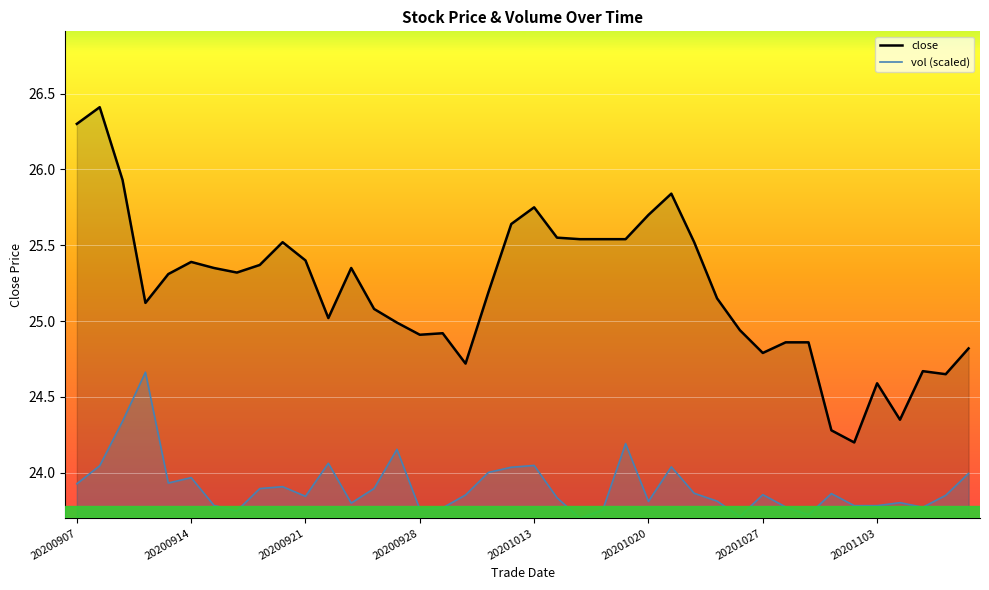

What is the spread (max minus min) of values at 20201030?

0.4